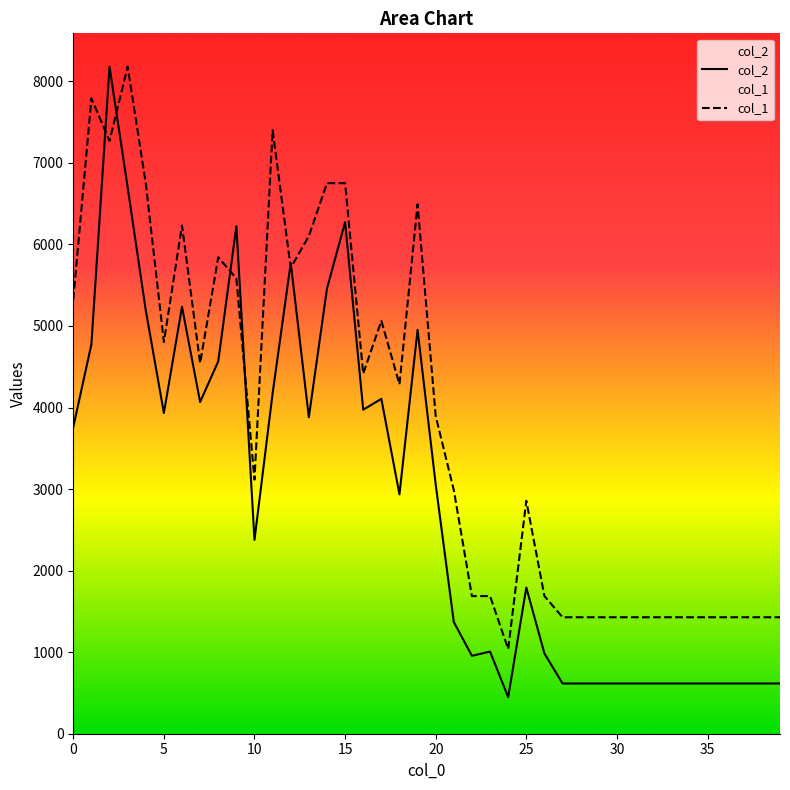

The col_1 series shows 5322.8 at 0. True or false?

True